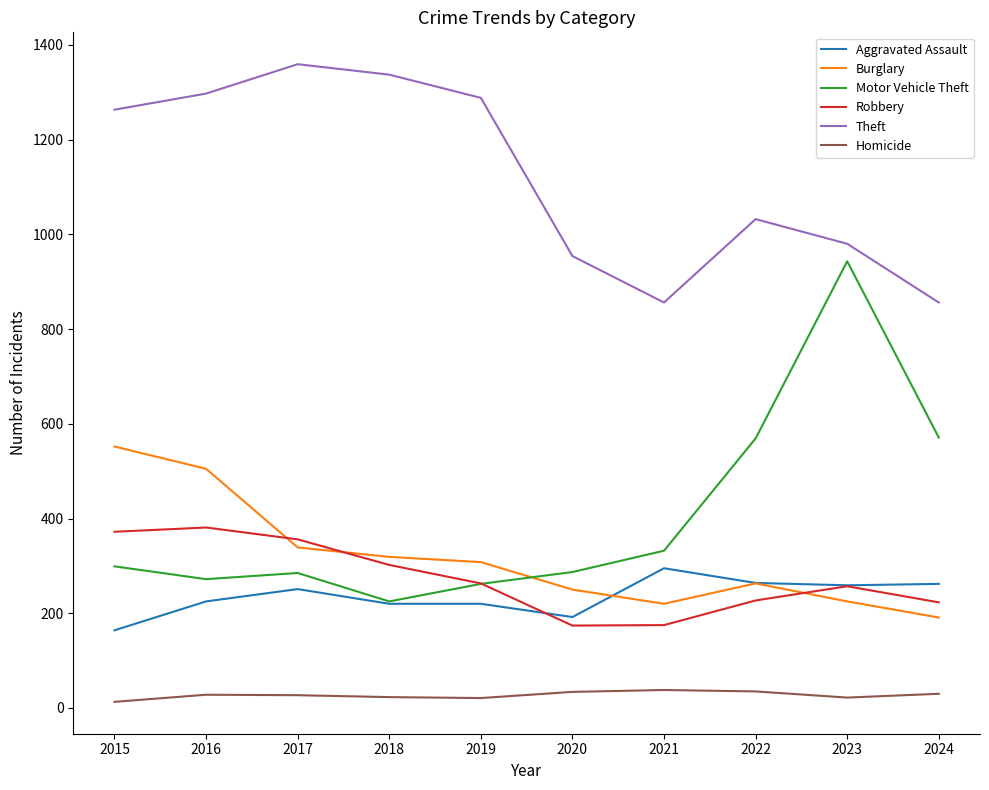

Is the value of Burglary at 2019 greater than the value of Aggravated Assault at 2019?

Yes